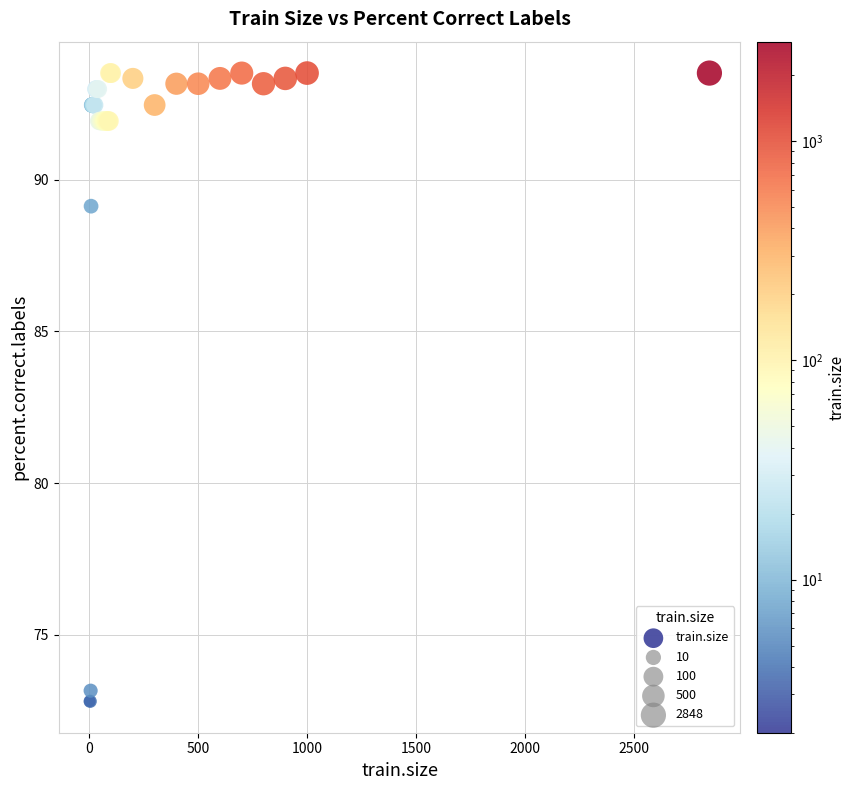

What Y value in the scatter plot is closest to 83?

89.1